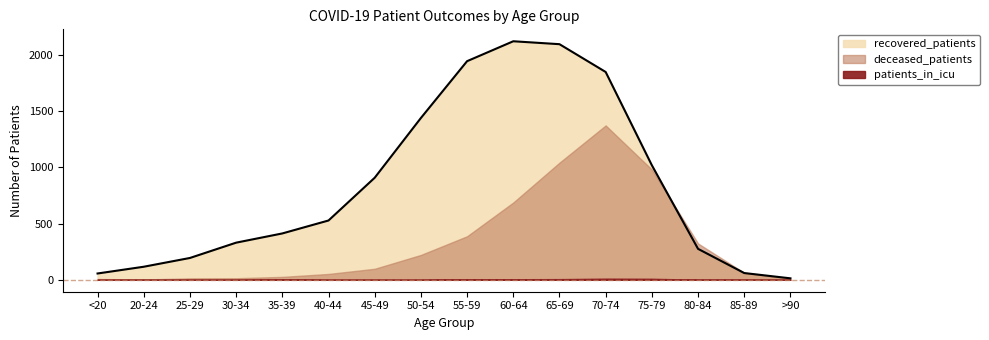

Which series has the widest spread of values?

recovered_patients